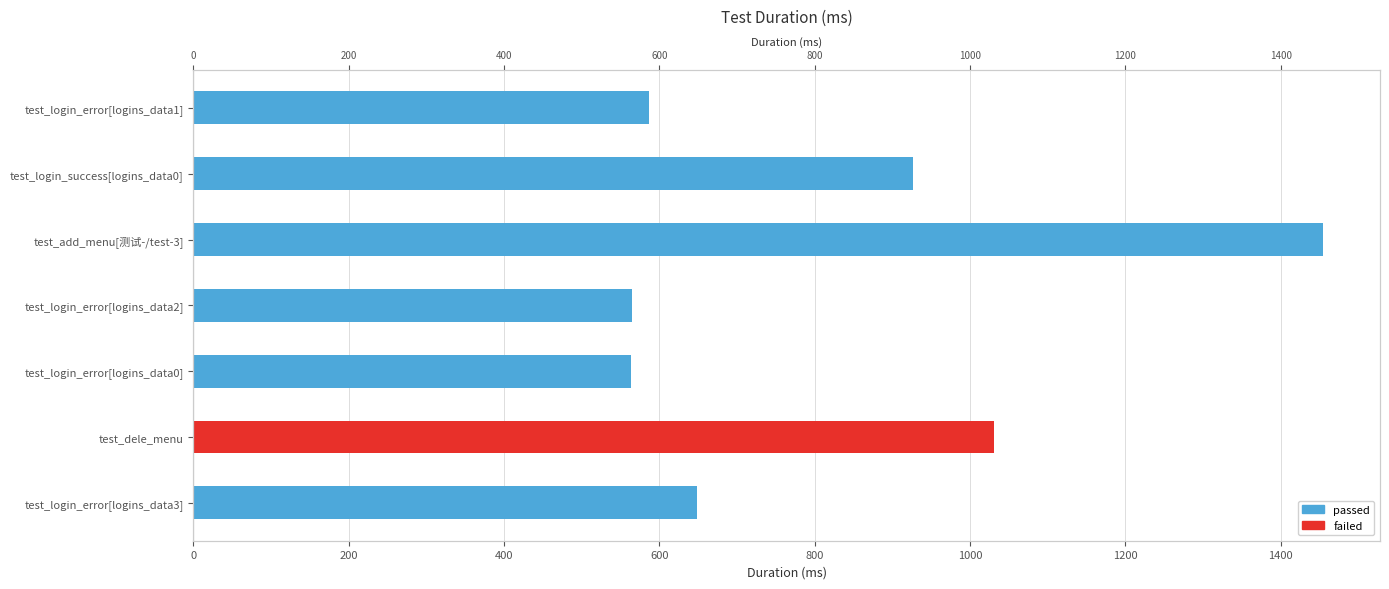

How many groups of bars are there?

7